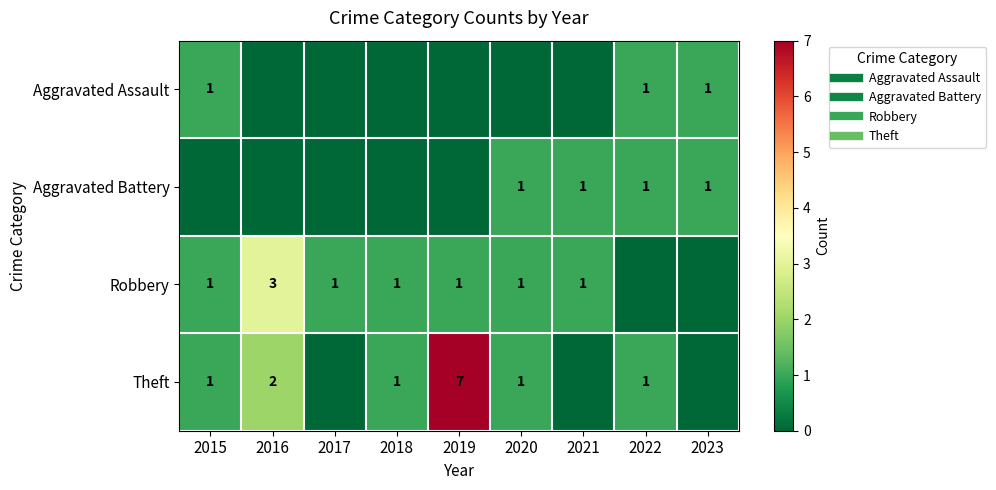

What is the total value across all series at 2020?

3